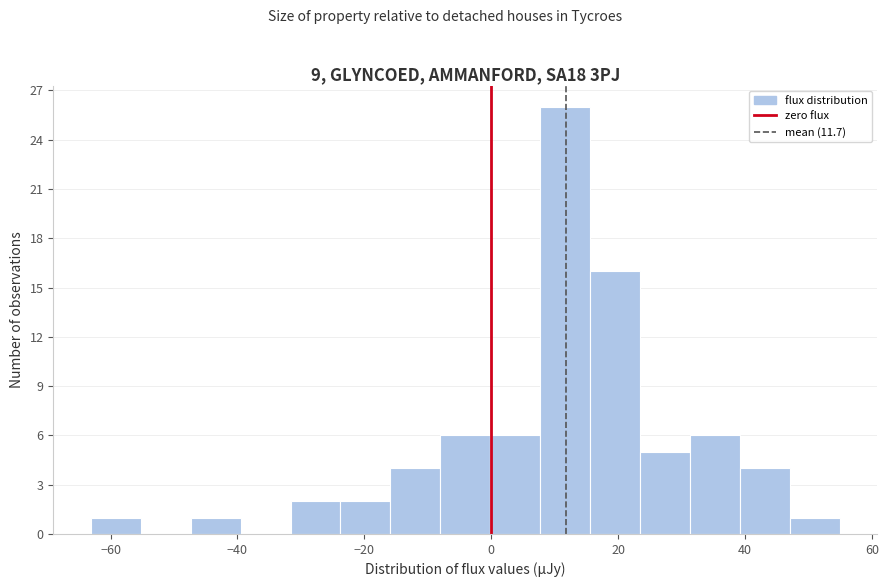

Read against the x-axis, roughly where is the centre of the tallest bar?

12